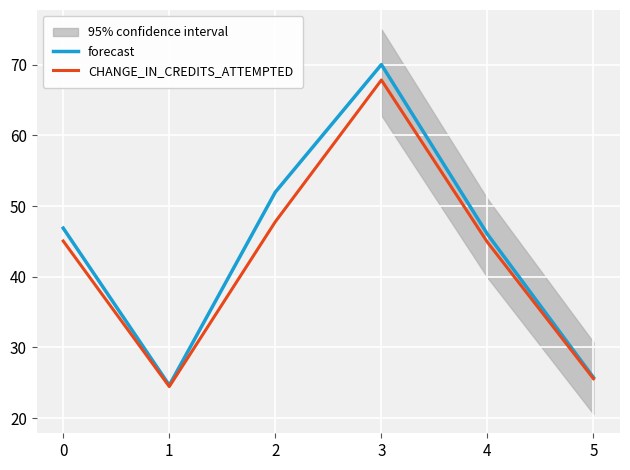

How many lines are shown in the chart?

2